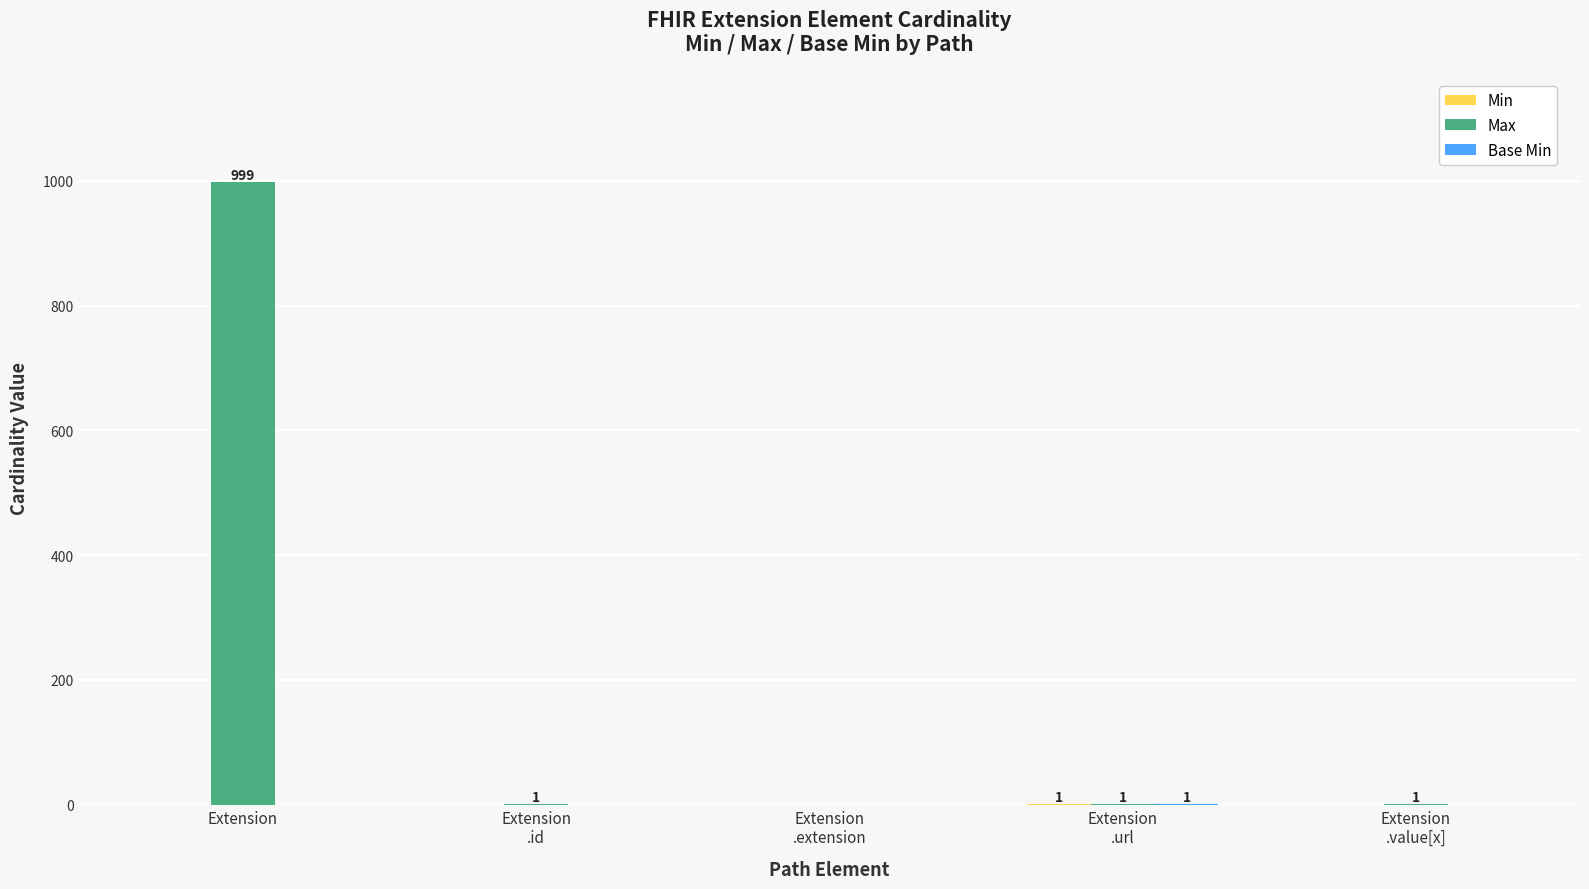

At which category is the sum across all series the highest?

Extension